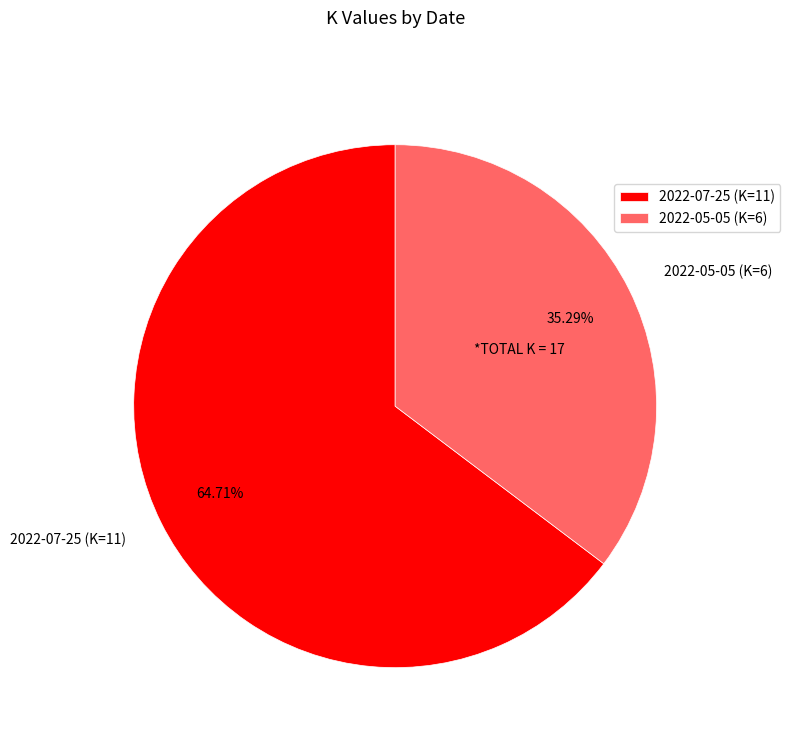

How many segments does this pie chart have?

2